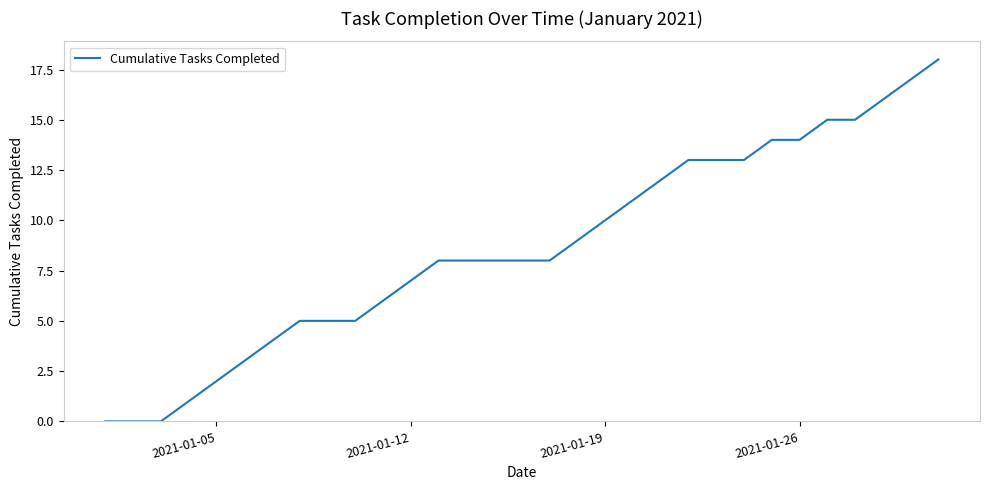

What is the maximum value shown in the chart?

18